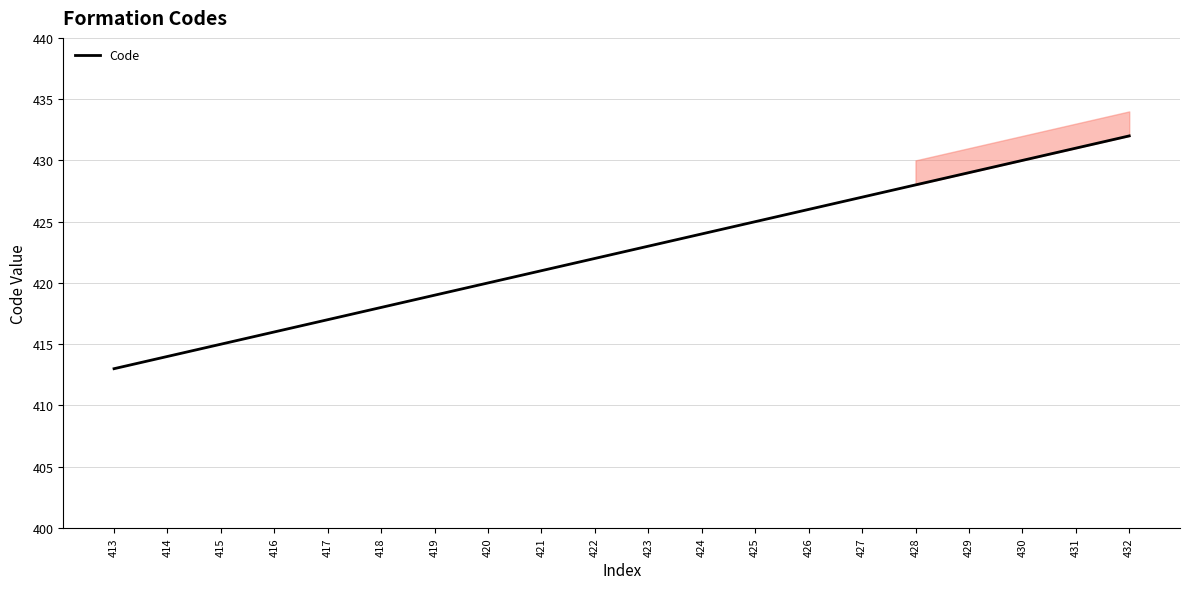

List the labels in order of value, largest first.

432, 431, 430, 429, 428, 427, 426, 425, 424, 423, 422, 421, 420, 419, 418, 417, 416, 415, 414, 413